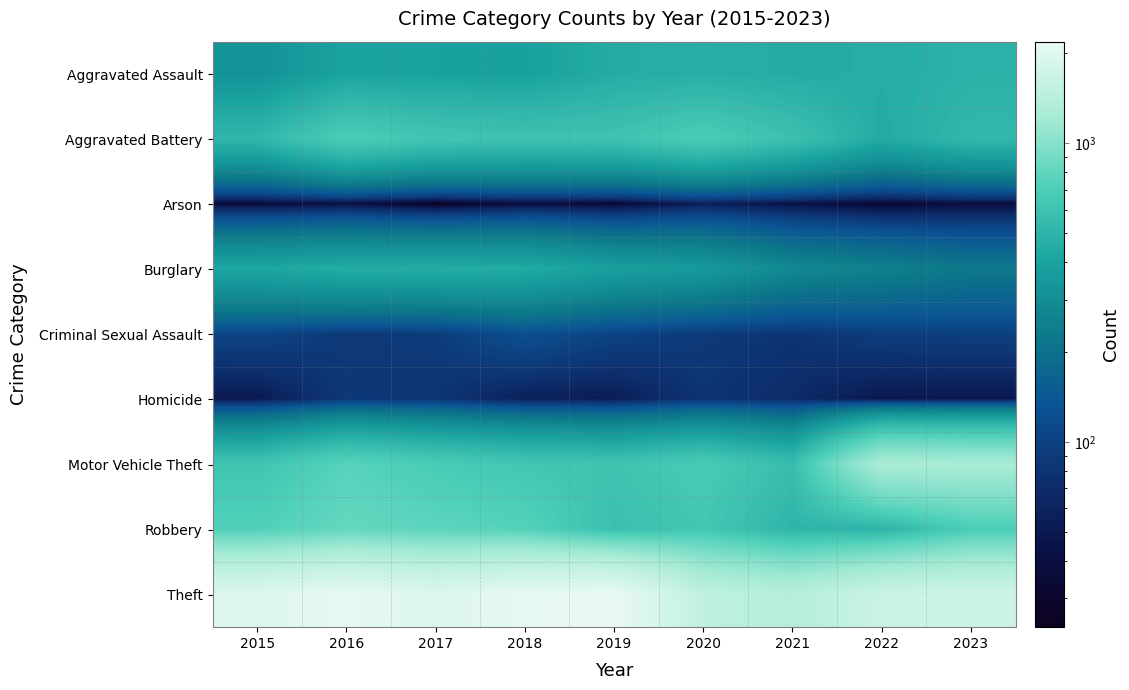

How many series are shown in this chart?

9